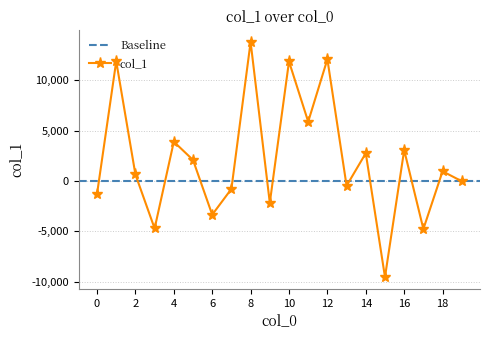

Between 11 and 6, which is larger?

11